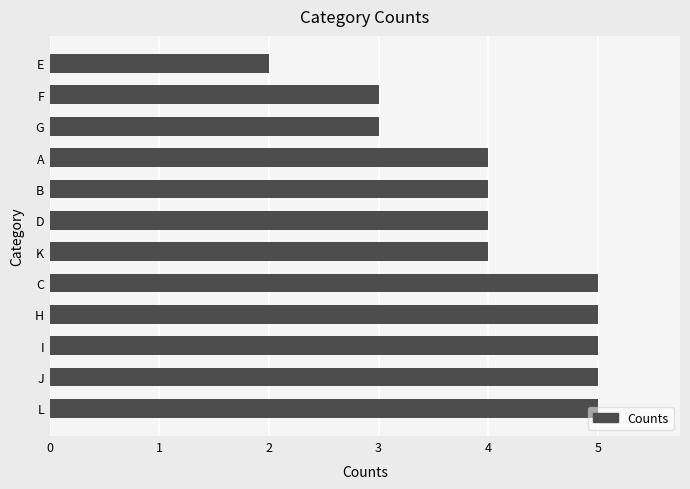

What is the difference between the second highest and second lowest values?

2